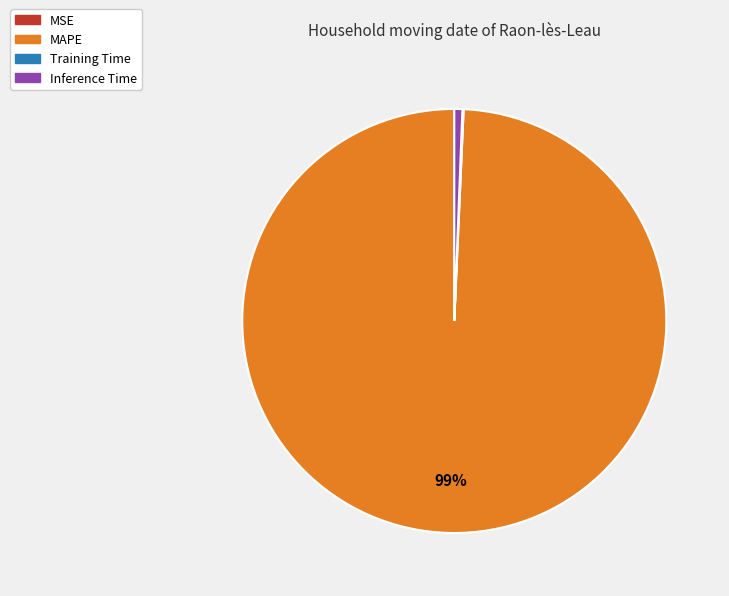

Is it true that MAPE is 99% of the pie?

True